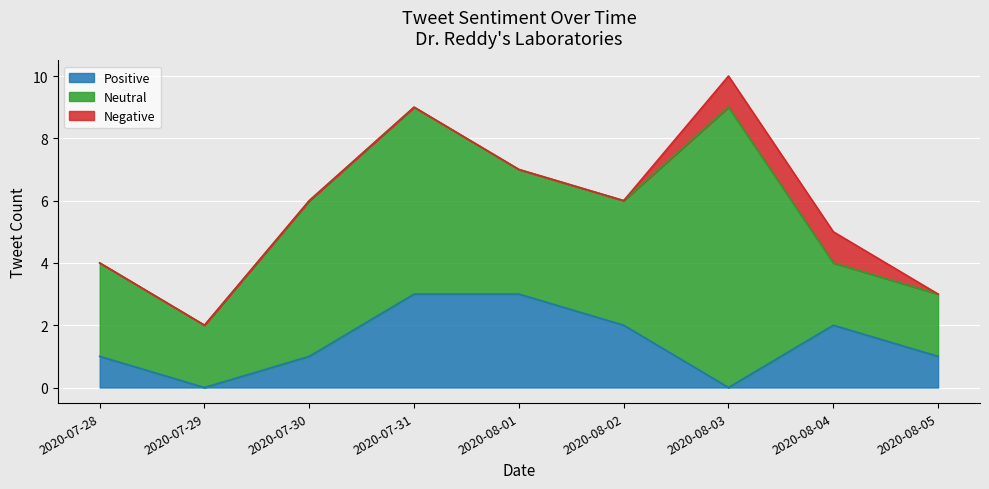

Rank the series by their maximum value, from highest to lowest.

Neutral, Positive, Negative